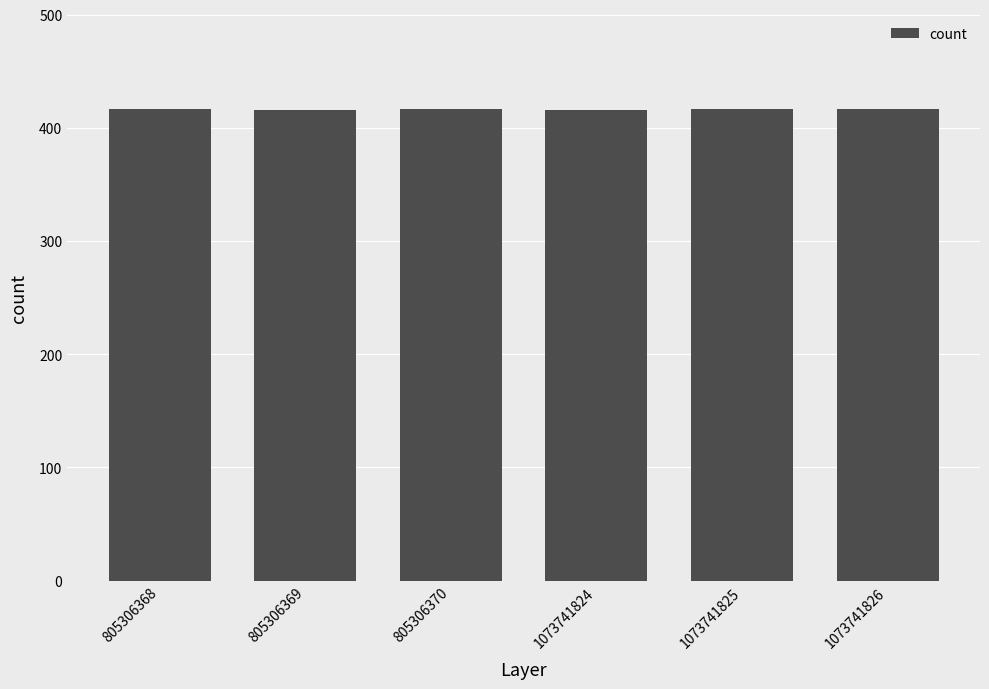

What is the difference between the maximum and minimum values?

1